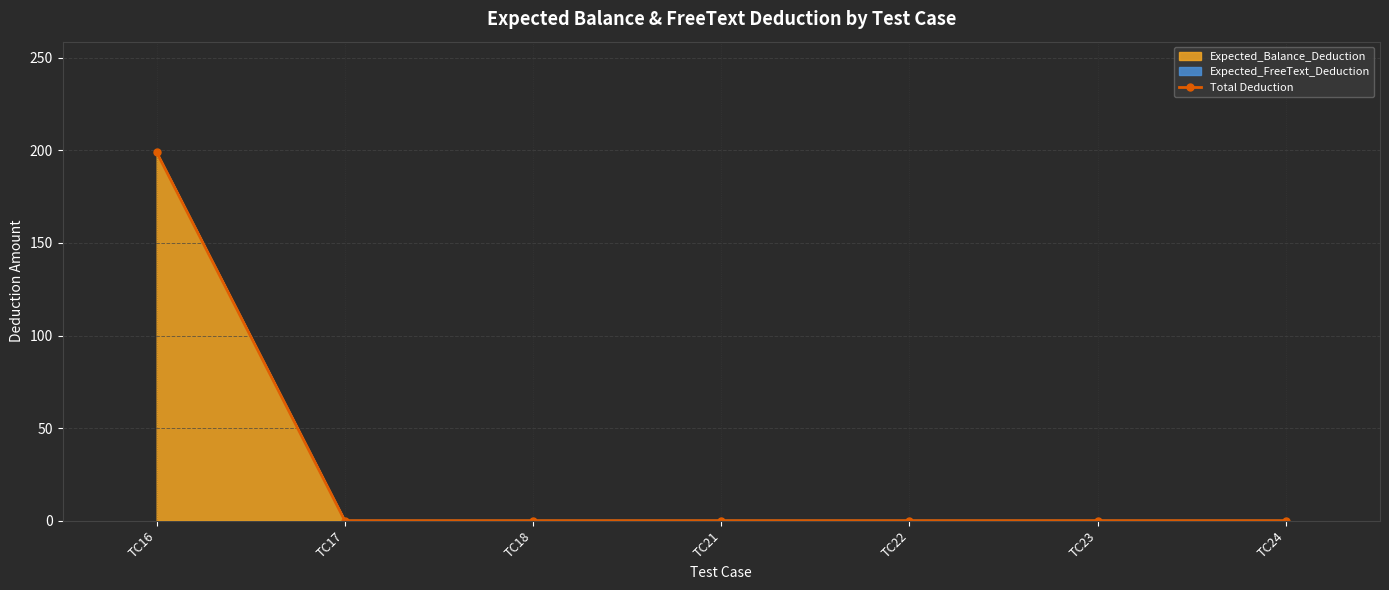

Rank the categories by value from lowest to highest.

TC17, TC18, TC21, TC22, TC23, TC24, TC16